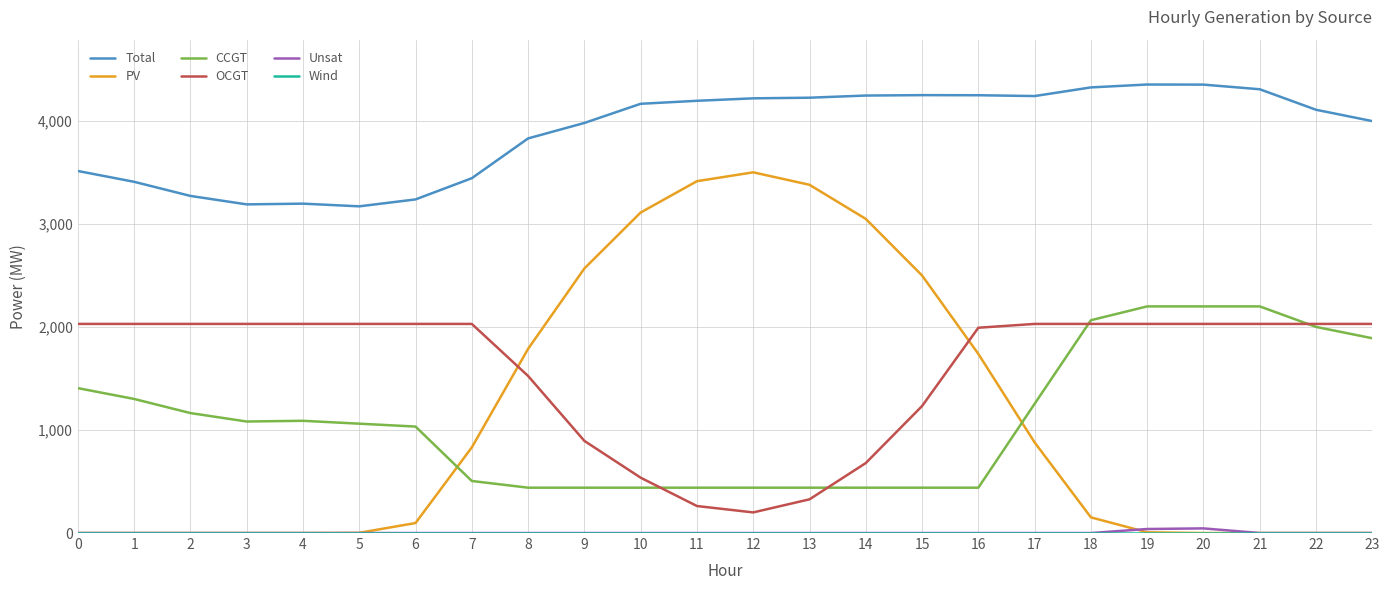

What is the approximate value of PV at 17?

879